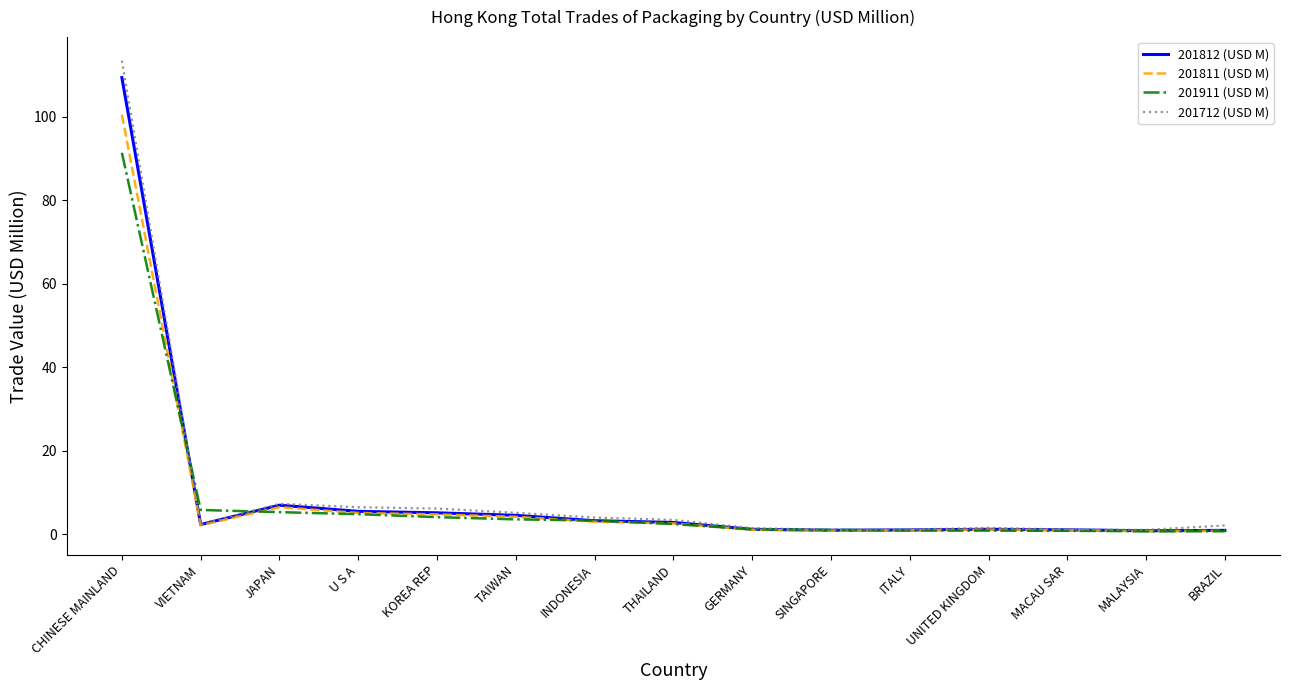

Is the value of 201712 (USD M) at THAILAND greater than the value of 201911 (USD M) at GERMANY?

Yes